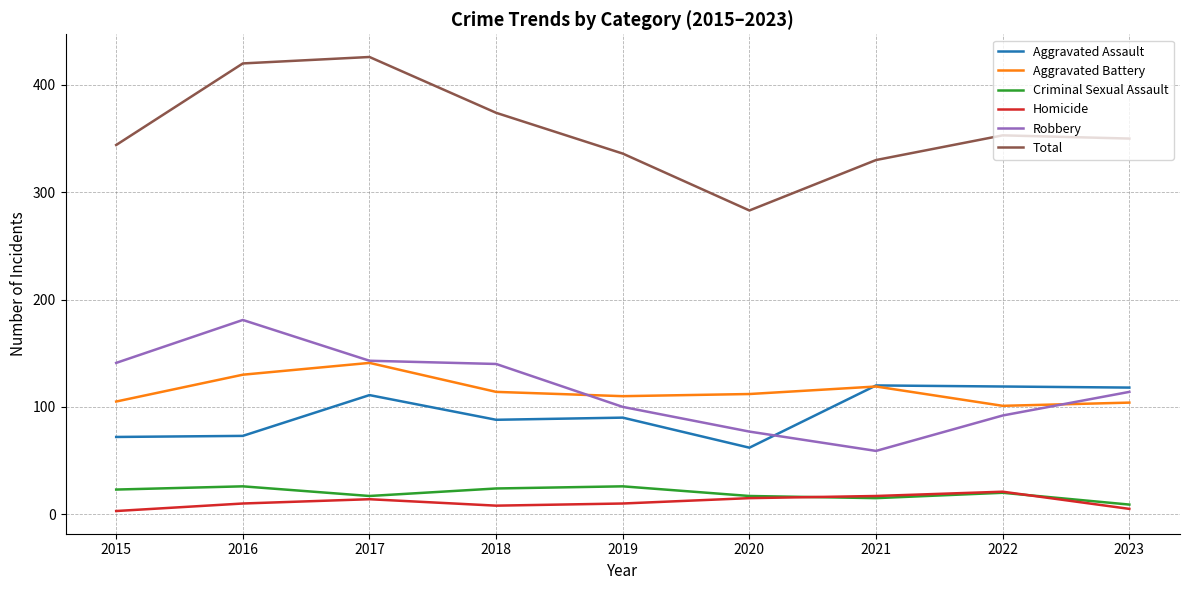

Read the Homicide value at 2019.

10